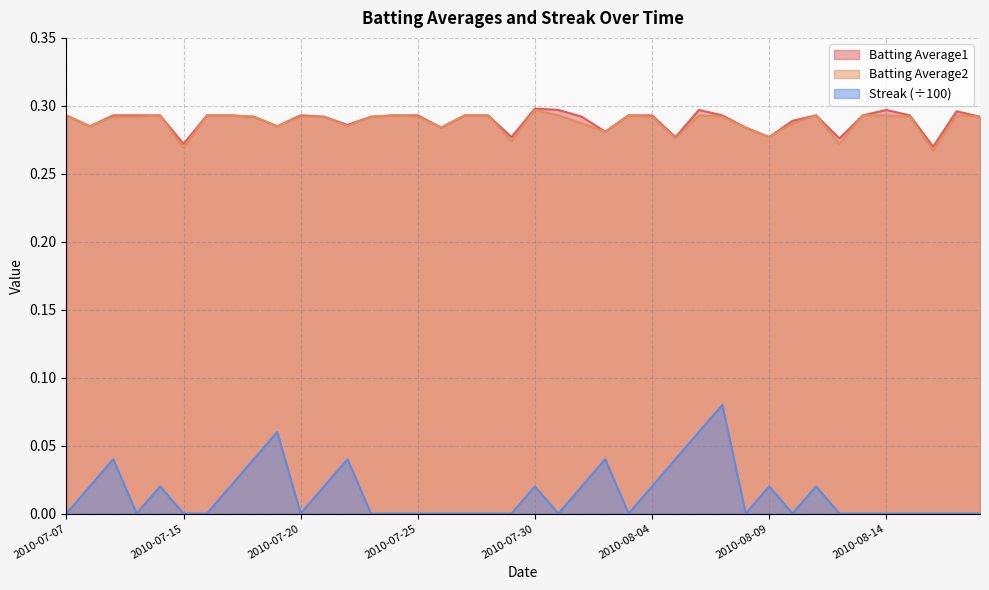

Which series has the largest range (max minus min)?

Streak